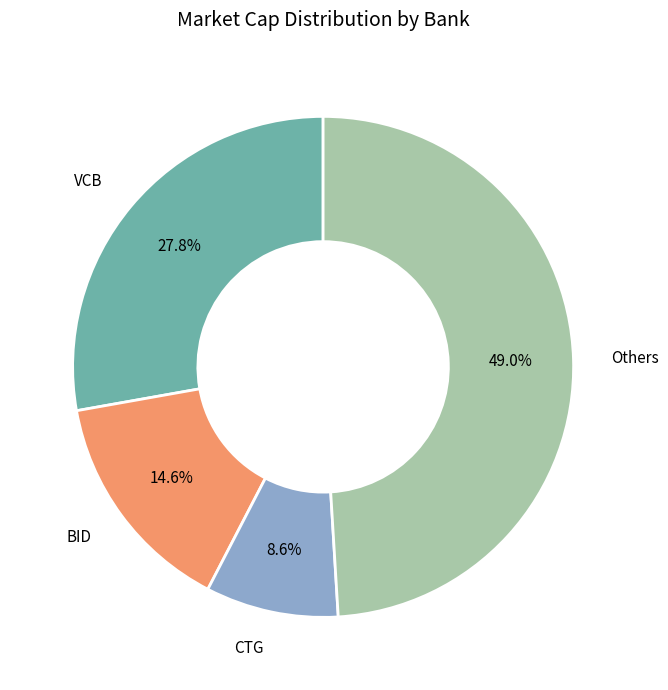

Does any single category account for the majority?

No